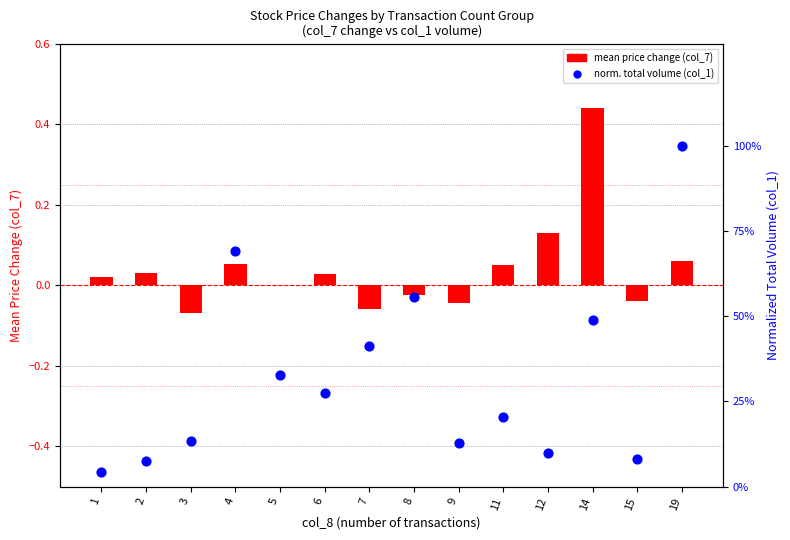

Which series has the largest total across all categories?

norm. total volume (col_1)